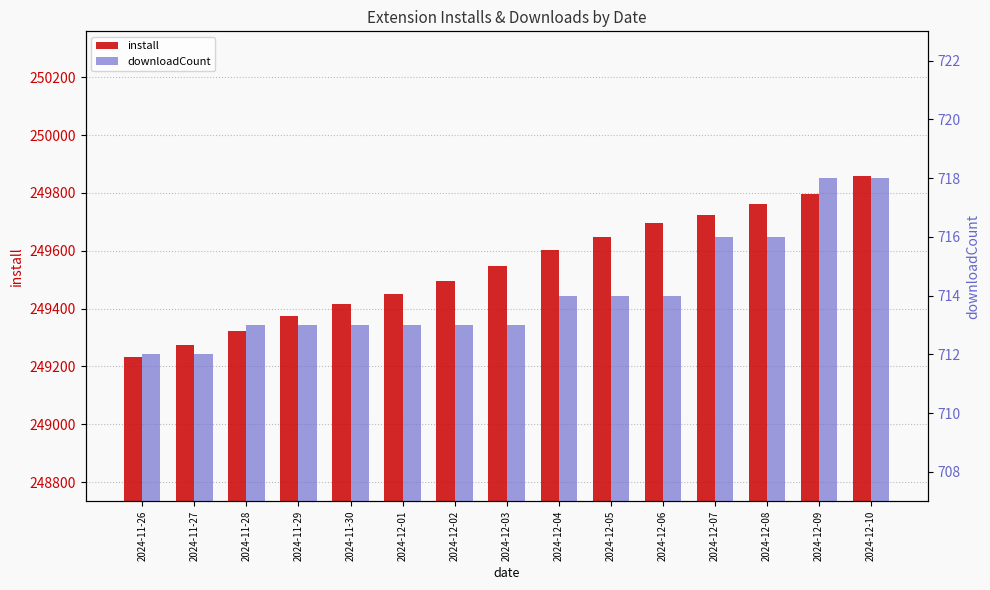

Reading left to right, what are all the values shown in this chart?

install: 2024-11-26=249234	2024-11-27=249274	2024-11-28=249324	2024-11-29=249375	2024-11-30=249417	2024-12-01=249450	2024-12-02=249497	2024-12-03=249546	2024-12-04=249604	2024-12-05=249647	2024-12-06=249697	2024-12-07=249725	2024-12-08=249761	2024-12-09=249798	2024-12-10=249859
downloadCount: 2024-11-26=712	2024-11-27=712	2024-11-28=713	2024-11-29=713	2024-11-30=713	2024-12-01=713	2024-12-02=713	2024-12-03=713	2024-12-04=714	2024-12-05=714	2024-12-06=714	2024-12-07=716	2024-12-08=716	2024-12-09=718	2024-12-10=718